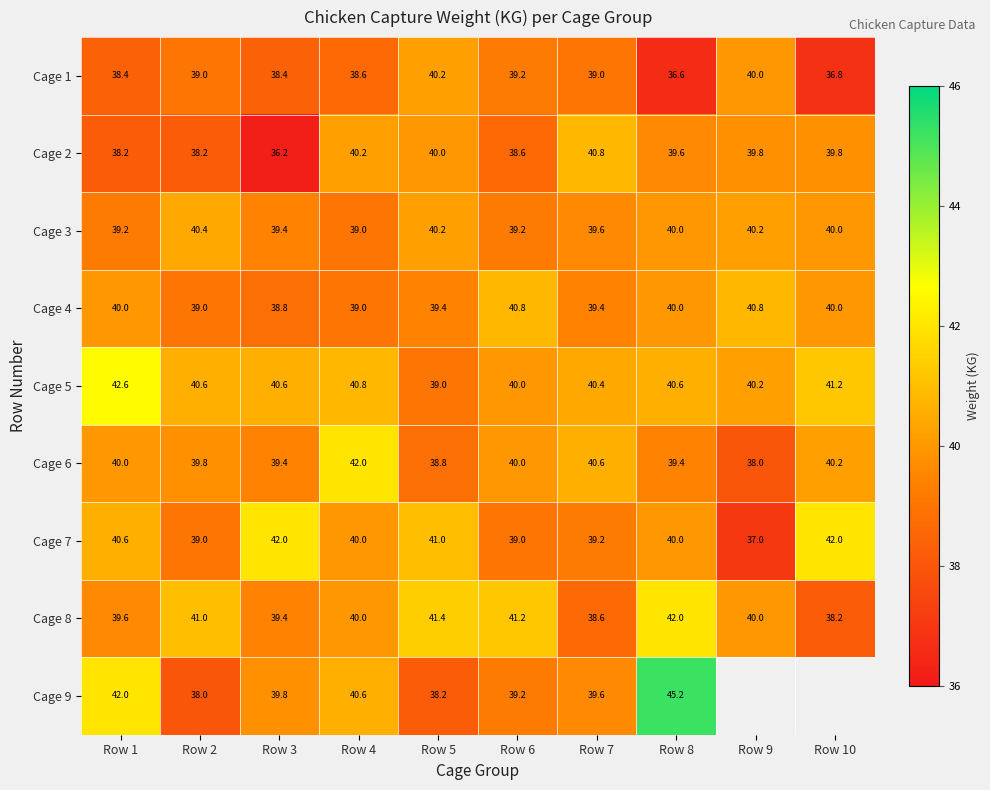

What is the difference between the Cage 2 values at Row 8 and Row 1?

1.4